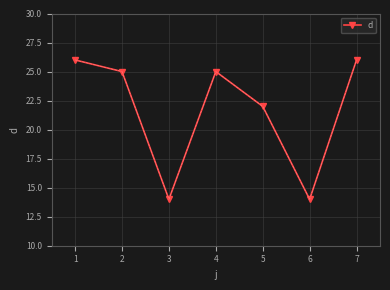

How many data points are less than 25?

3